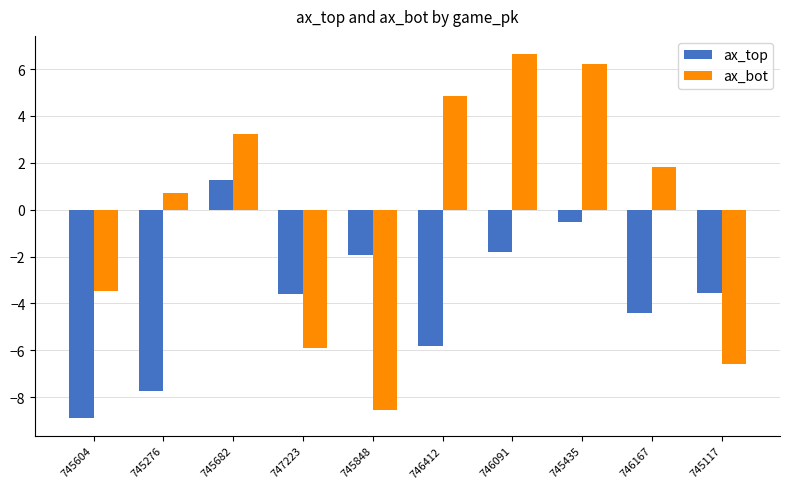

What is the sum of all ax_bot values?

-1.0